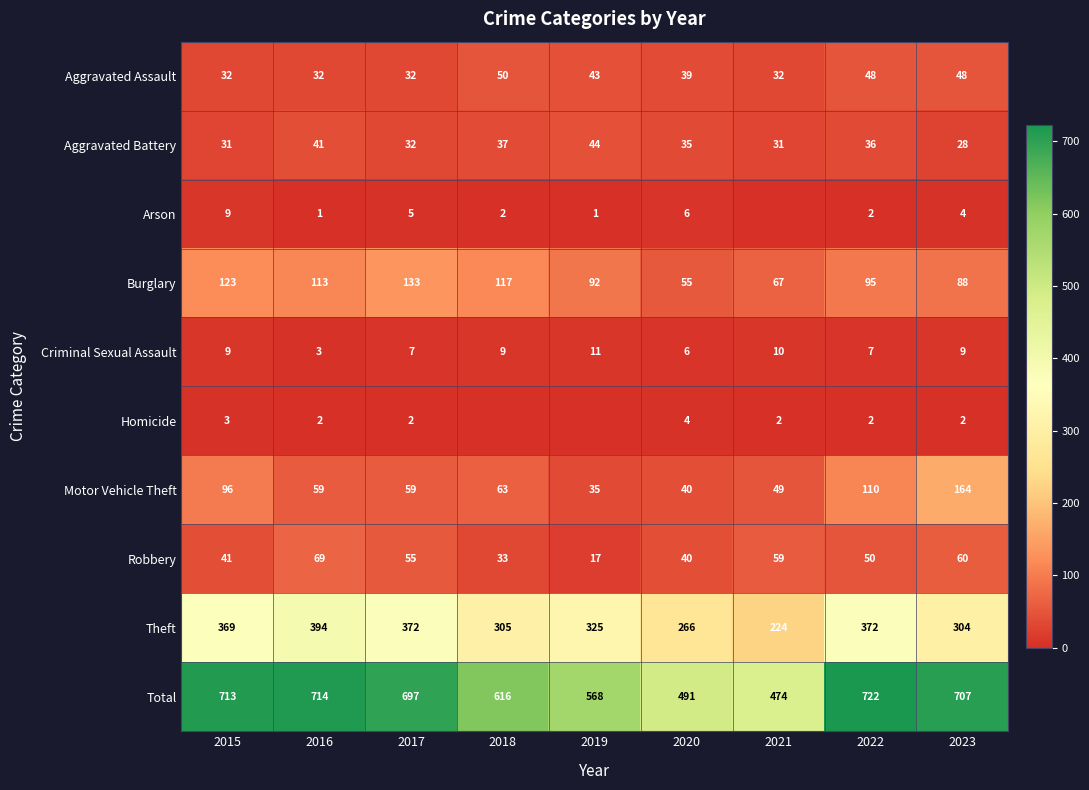

True or false: Theft has a value of 255 at 2016.

False